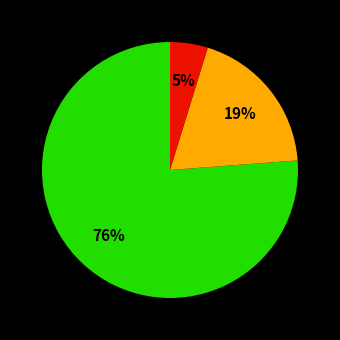

Is there any slice that represents more than half of the pie?

Yes